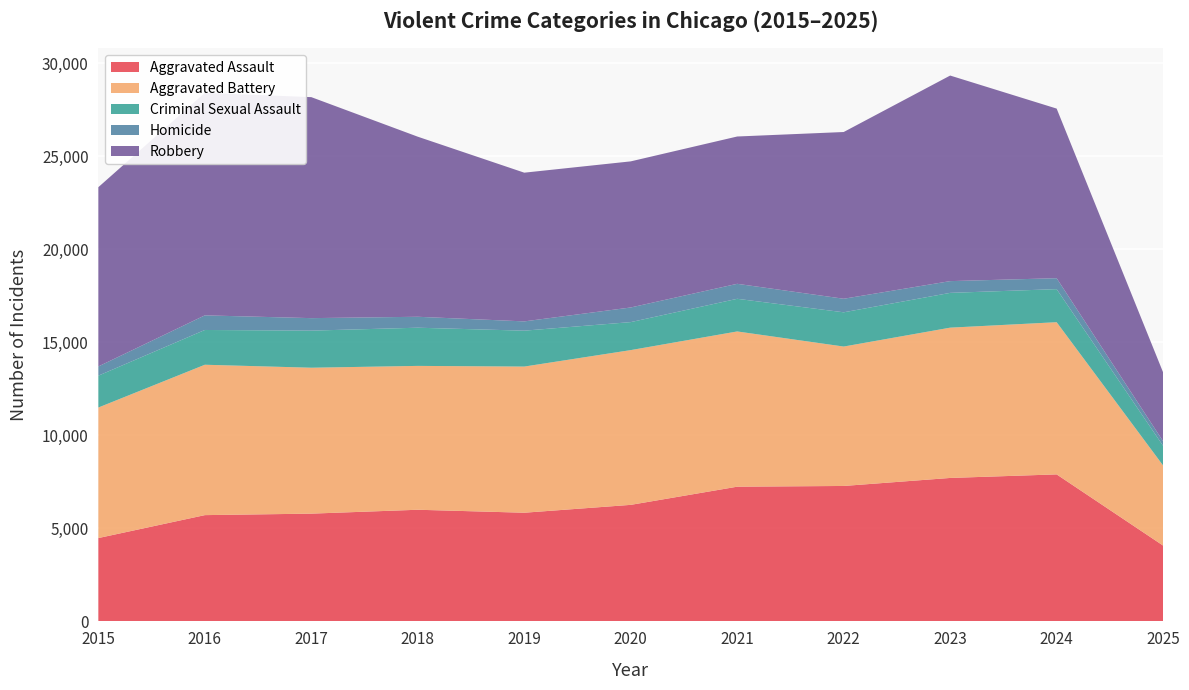

Reading right to left, what are all the values shown in this chart?

Aggravated Assault: 4075	7903	7712	7281	7242	6265	5842	6002	5793	5713	4480
Aggravated Battery: 4305	8182	8080	7495	8346	8320	7858	7734	7845	8085	7018
Criminal Sexual Assault: 1056	1778	1870	1841	1755	1505	1930	2053	1994	1869	1713
Homicide: 247	588	632	729	806	787	499	588	672	786	496
Robbery: 3702	9119	11052	8964	7920	7855	7995	9681	11881	11960	9638